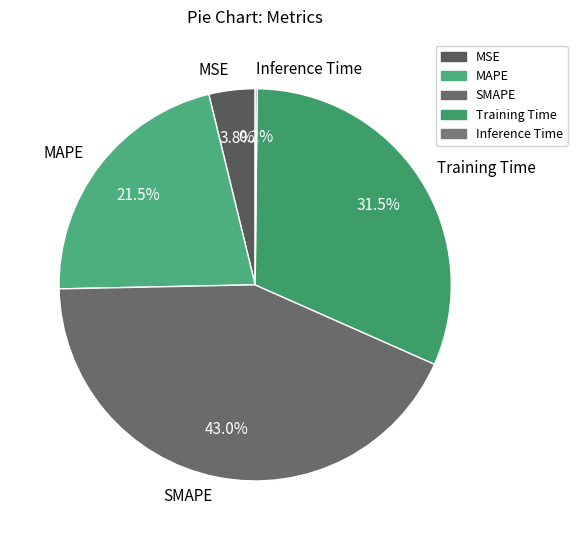

Which slice is the largest?

SMAPE